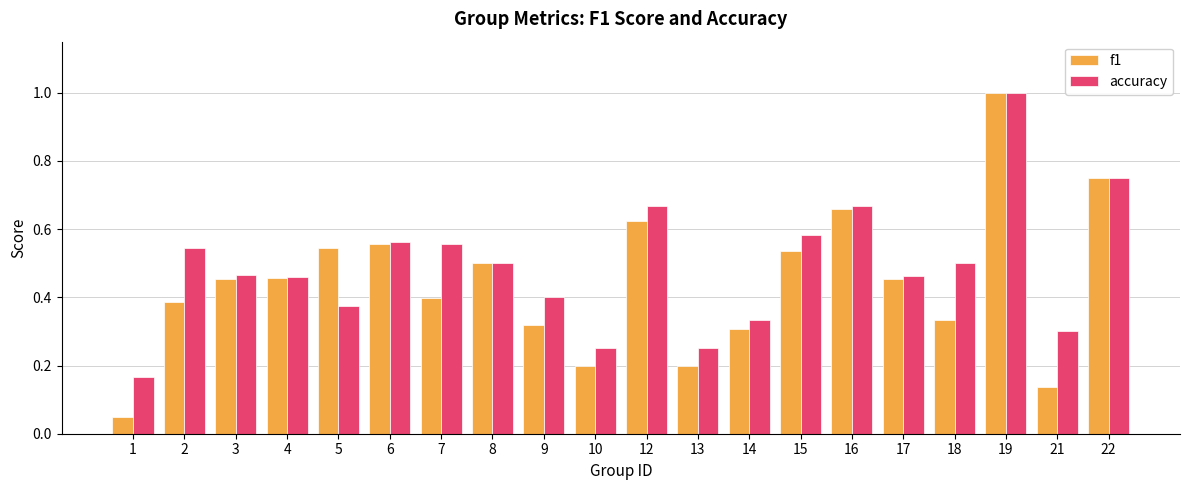

At which category is the sum across all series the highest?

19